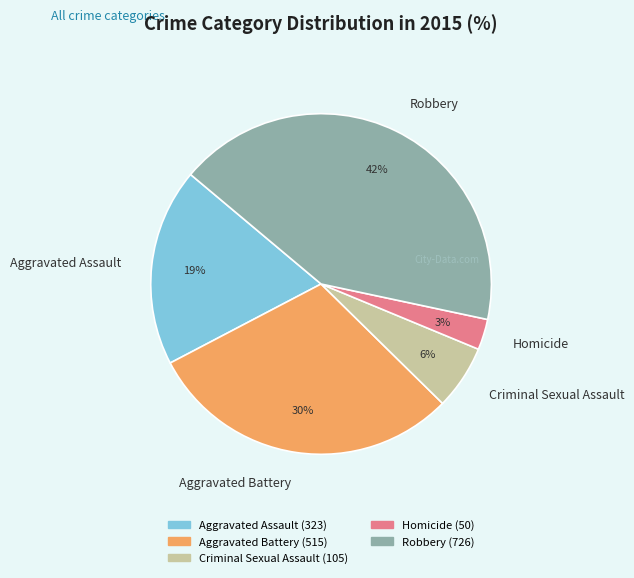

Between Homicide and Aggravated Assault, which is larger?

Aggravated Assault